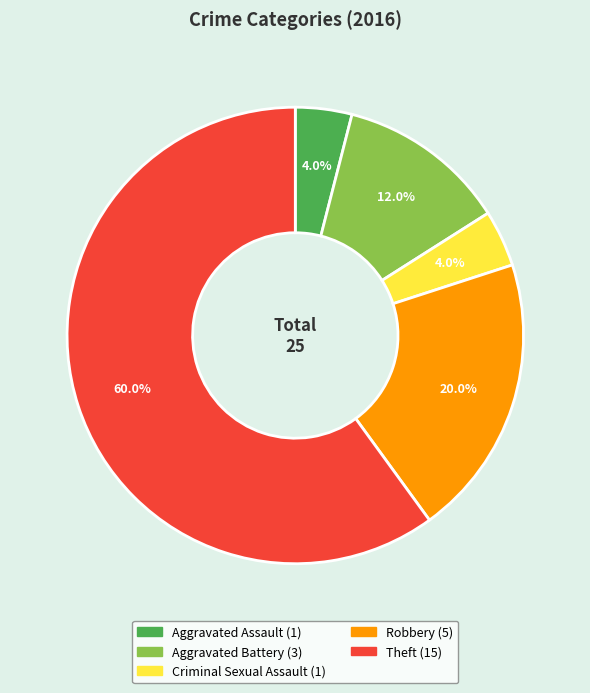

Is there a majority slice in this chart?

Yes